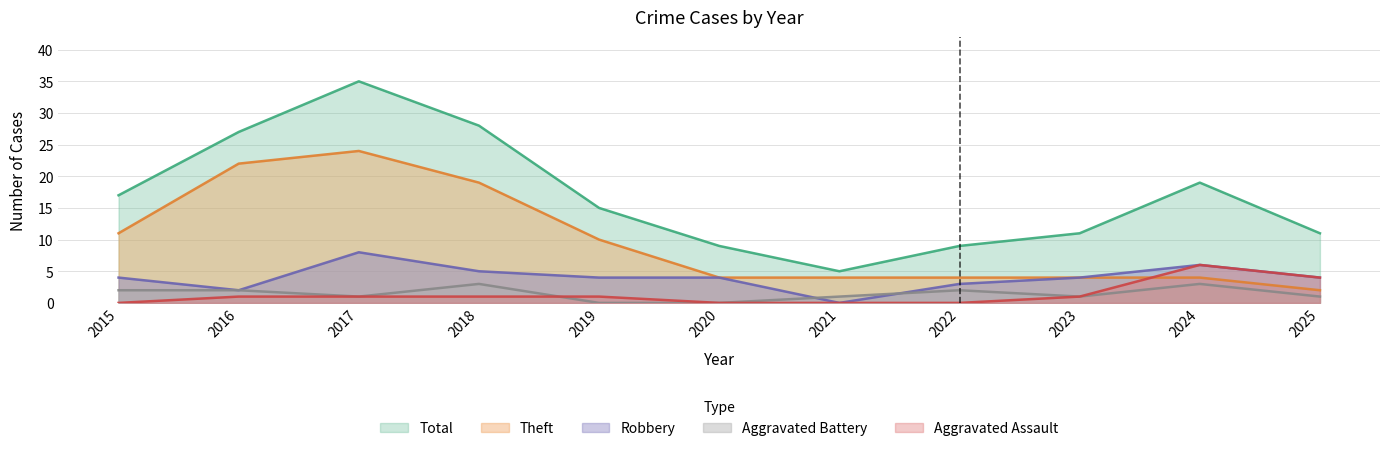

Where do Aggravated Assault and Theft first cross each other?

2023 and 2024